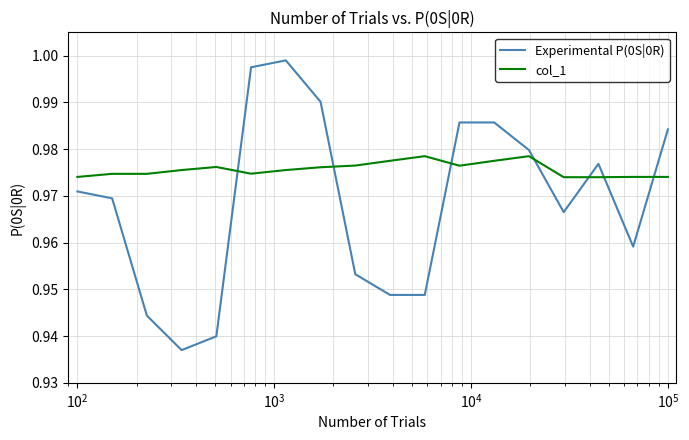

Does the chart have visible grid lines?

Yes